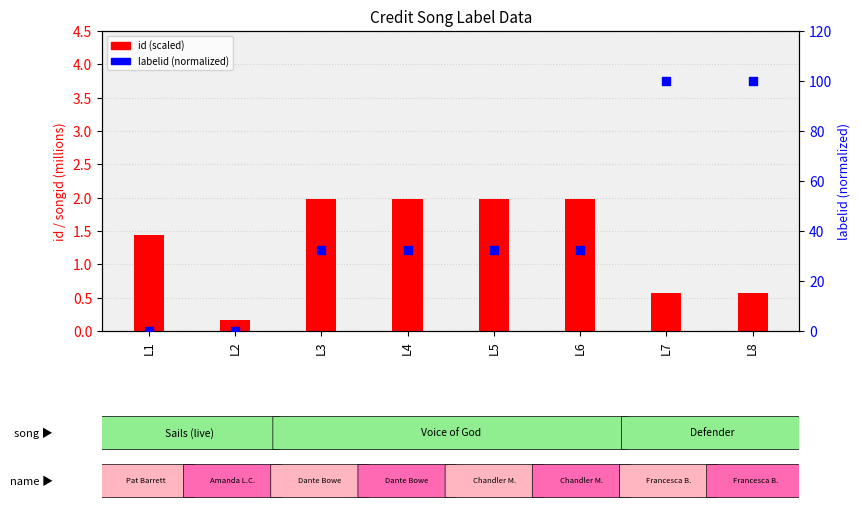

At how many categories does at least one series exceed 97?

2